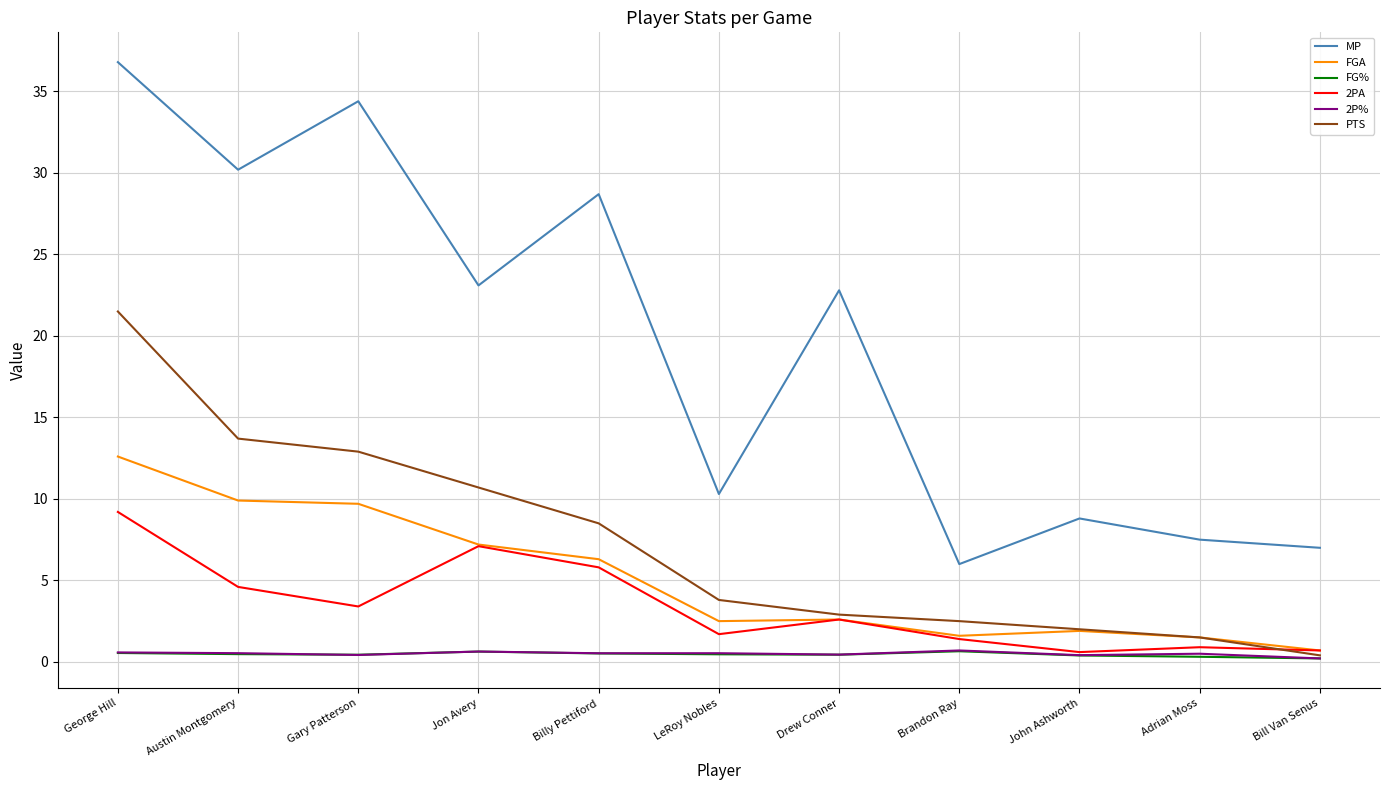

Which series has the widest spread of values?

MP